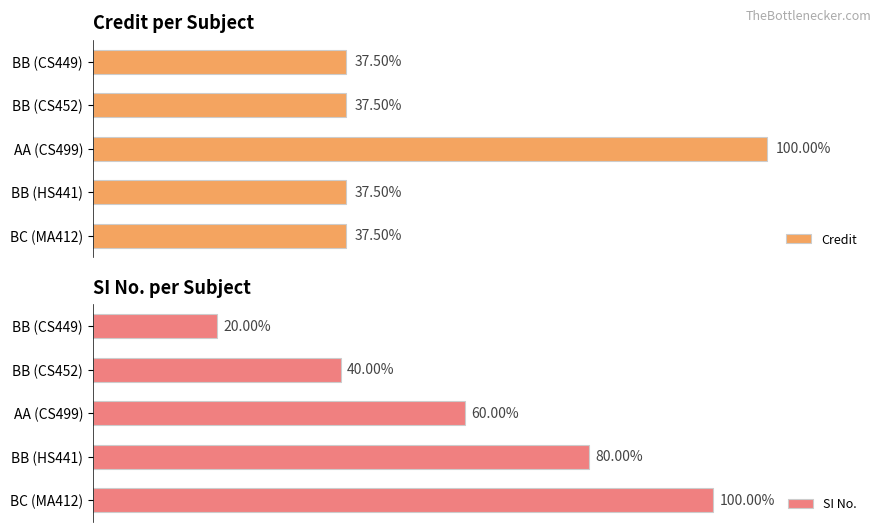

Which series has the widest spread of values?

Credit